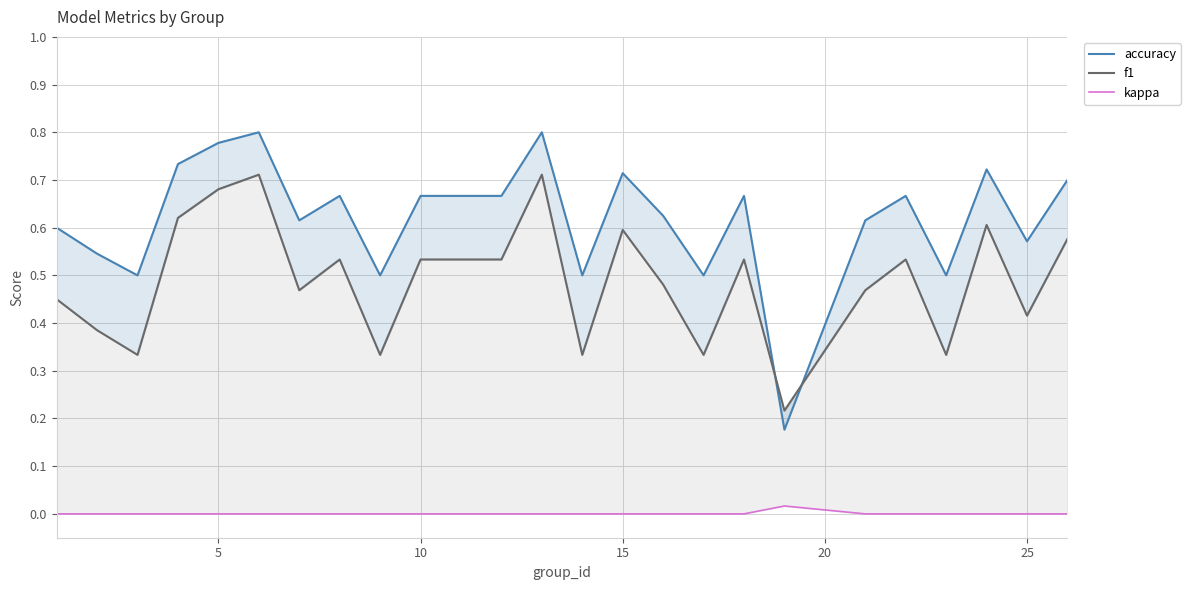

How many interior local peaks does the f1 series have?

7